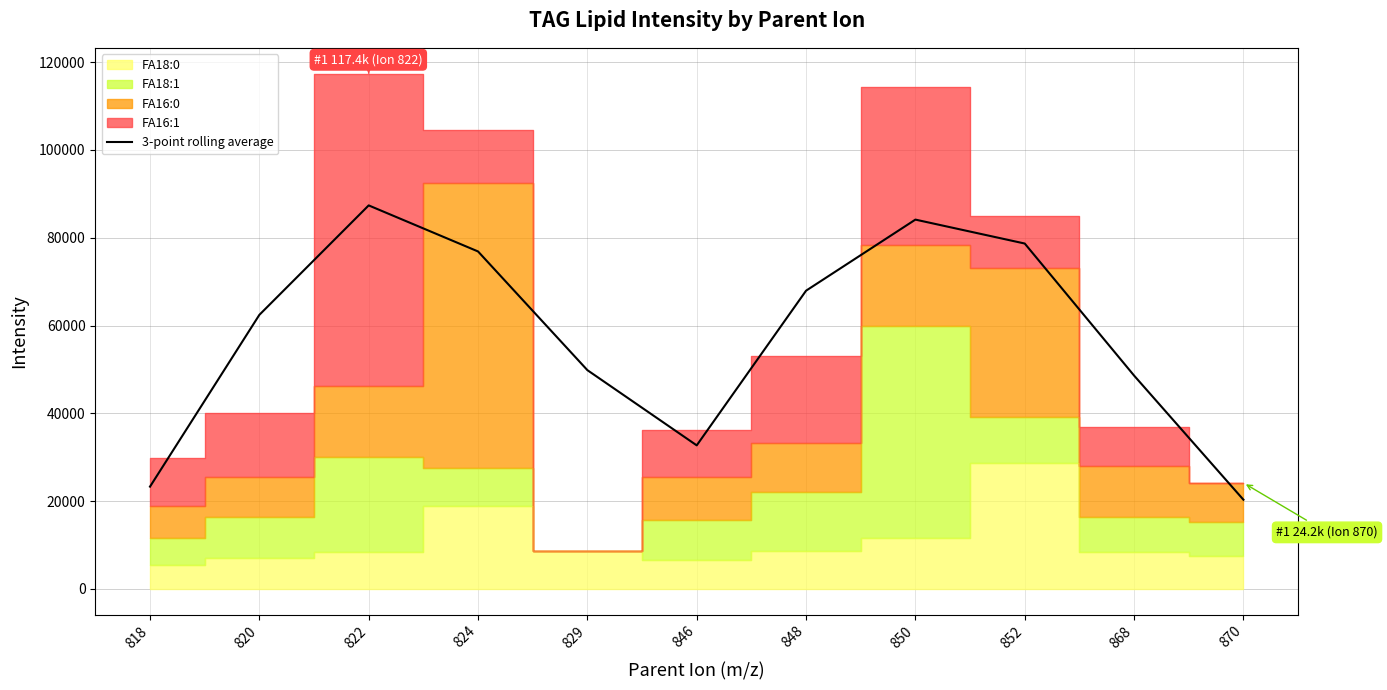

What is the average value?

57472.3